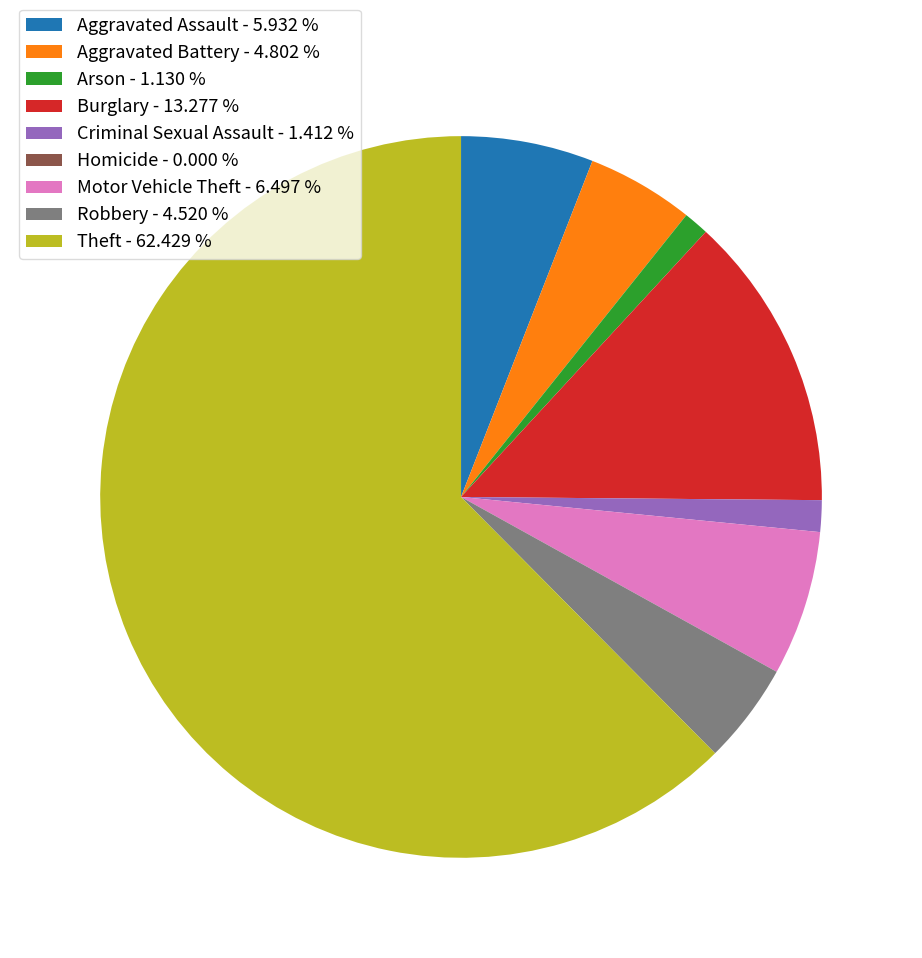

Which slice represents more than half of the pie?

Theft